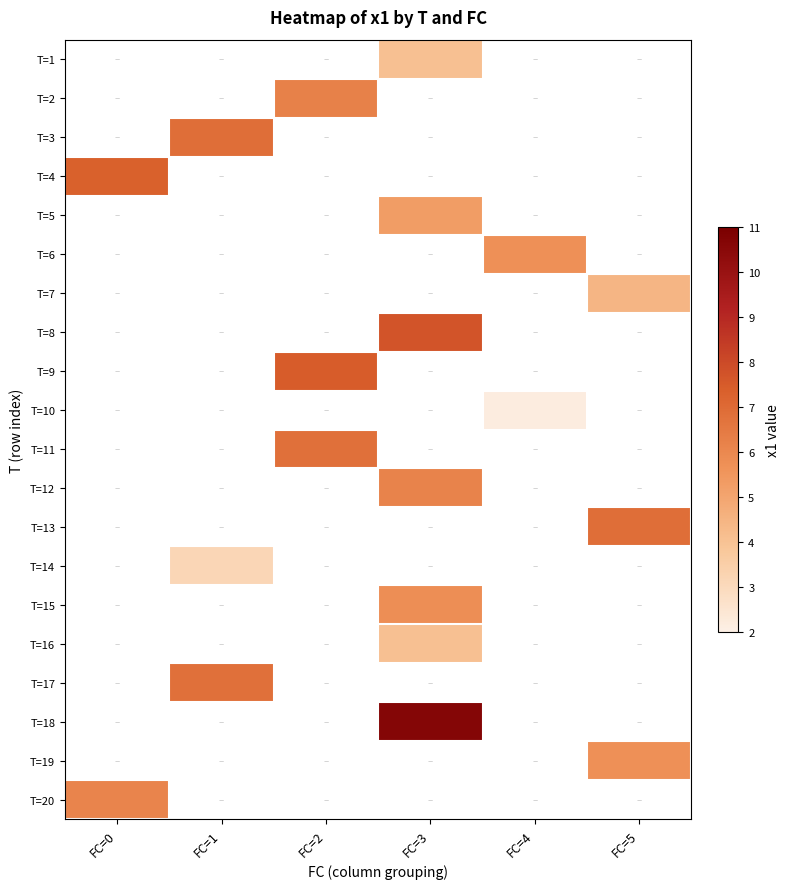

What is the highest value of the T=20 series?

6.1